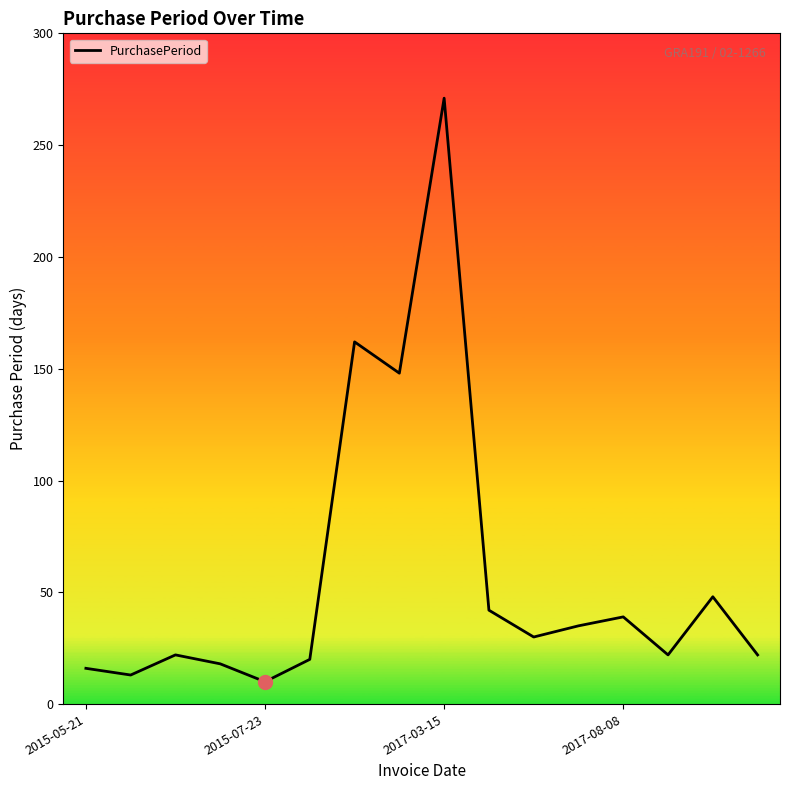

What is the difference between the maximum and minimum values?

261